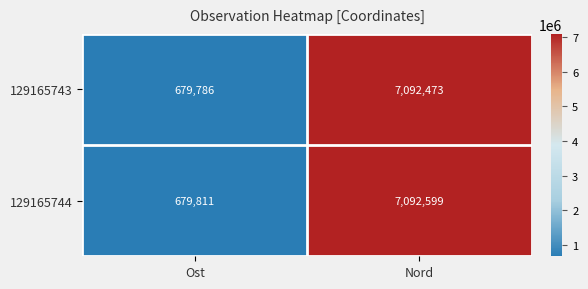

Which category has the lowest value across all series?

Ost